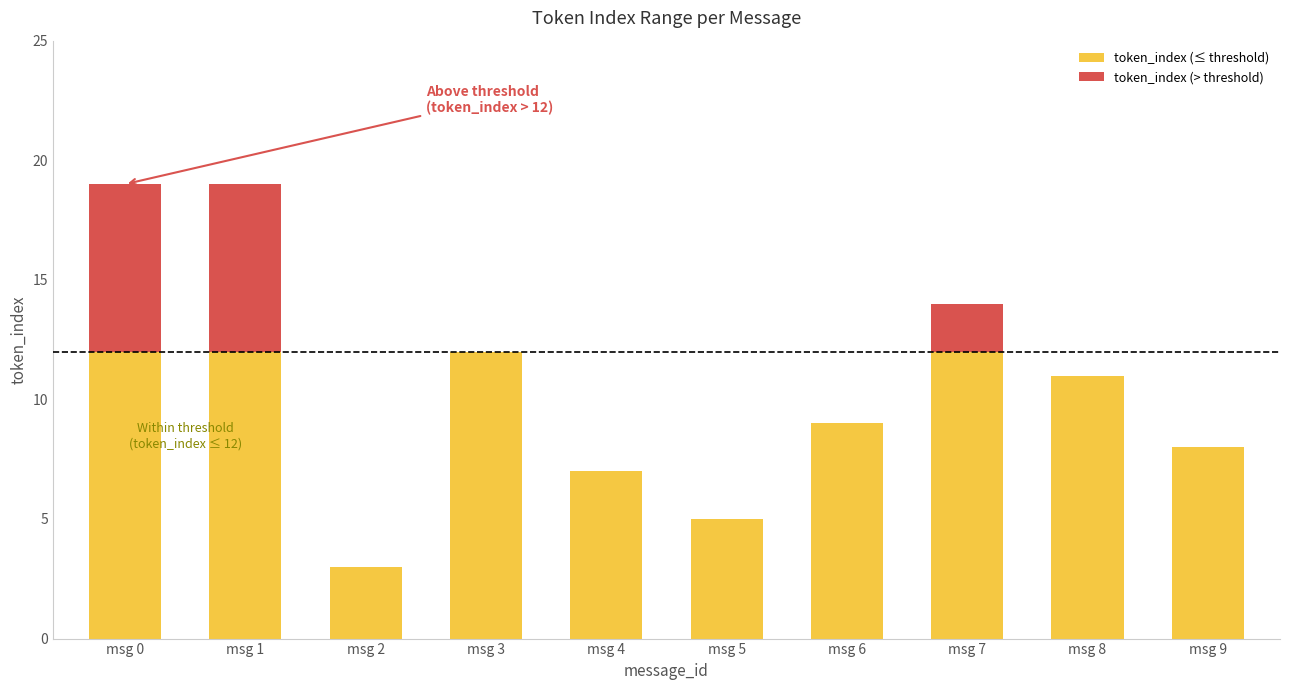

What is the highest value of the token_index (≤ threshold) series?

12